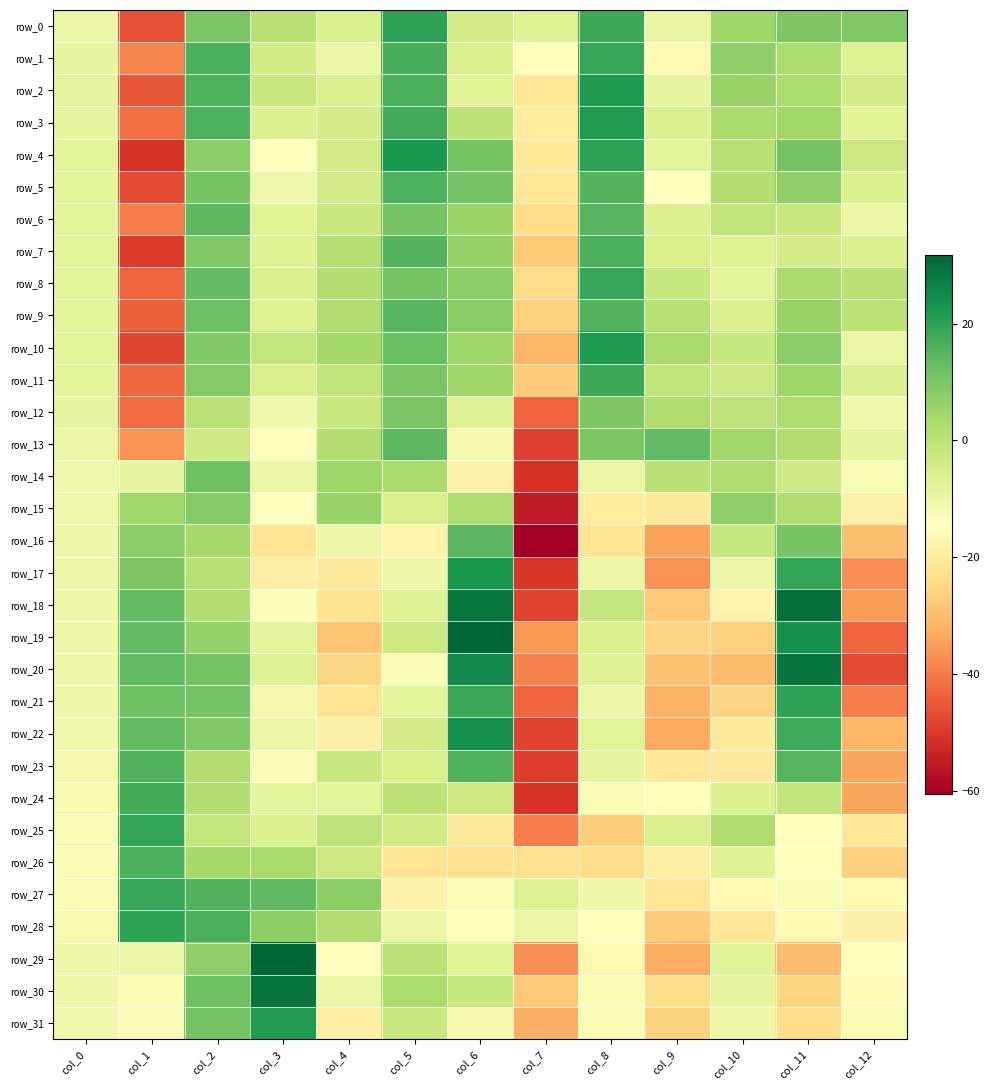

Which category has the highest value in the row_12 series?

col_5